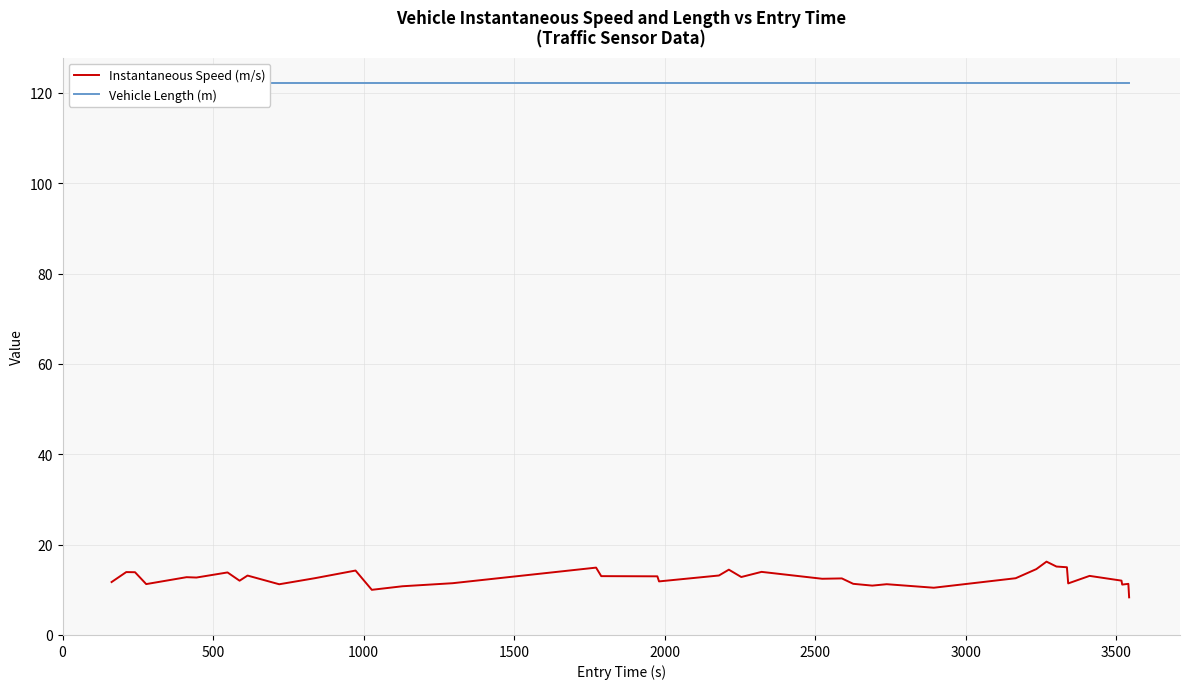

What is the minimum value for Instantaneous Speed (m/s)?

8.3